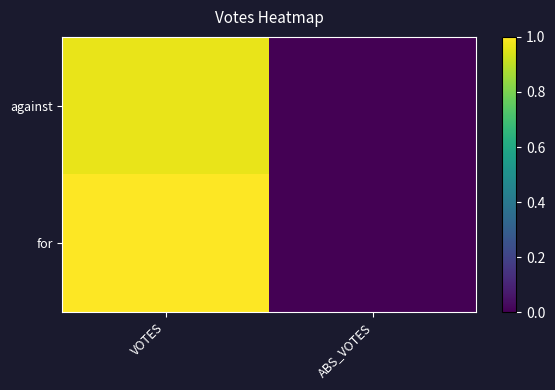

Reading left to right, what are all the values shown in this chart?

against: VOTES=1.0	ABS_VOTES=0.0
for: VOTES=1.0	ABS_VOTES=0.0